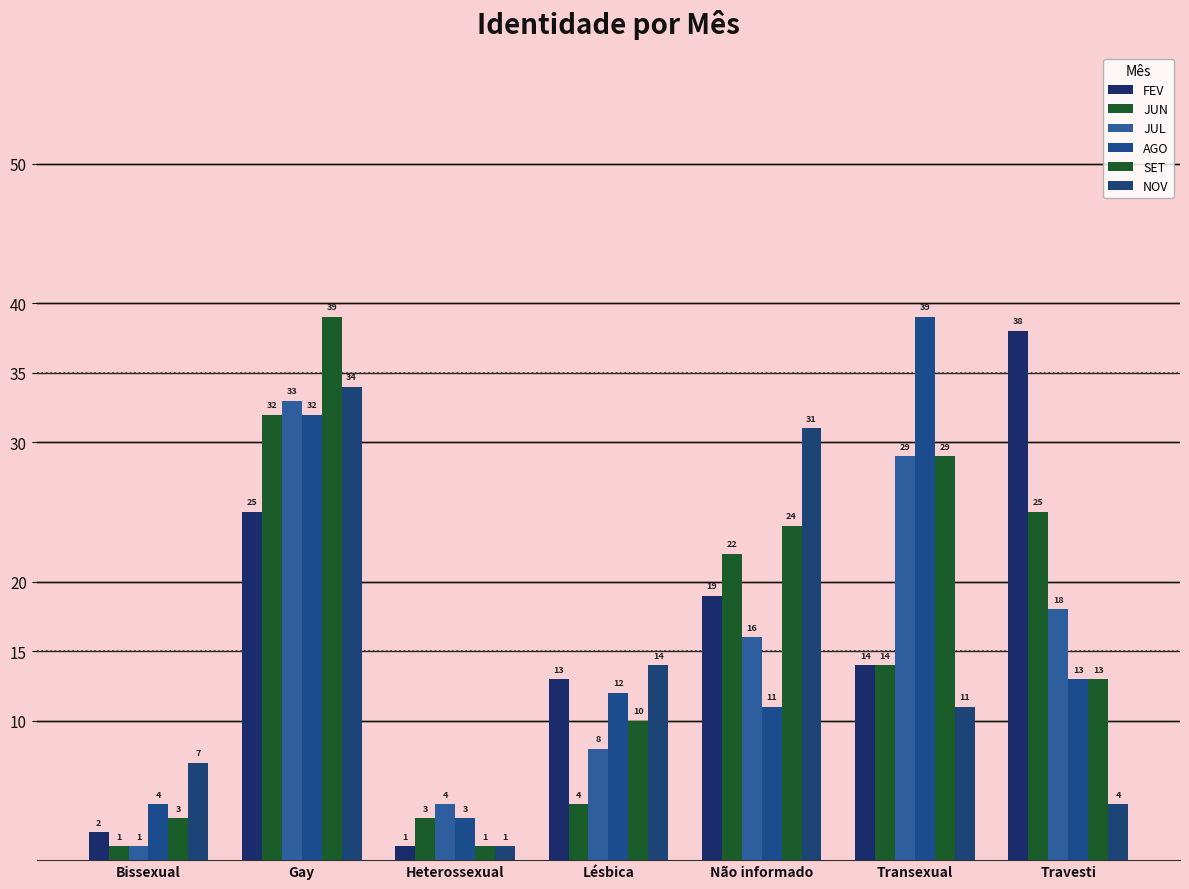

How many data points in JUL are less than 16?

3